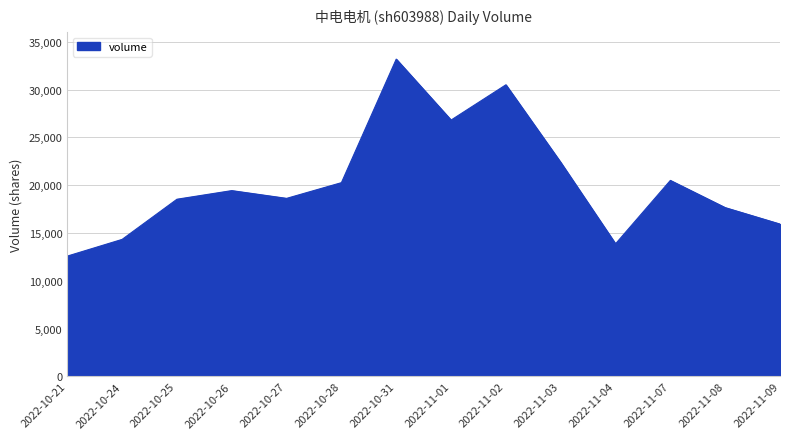

At which category does the chart reach its minimum across all series?

2022-10-21